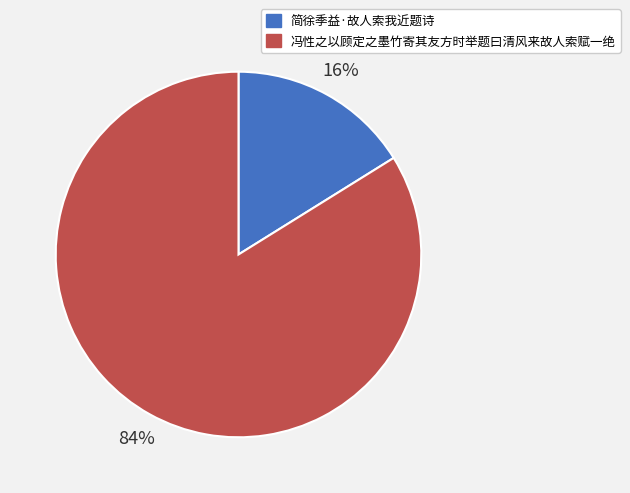

Which category has the smallest portion of the pie?

简徐季益·故人索我近题诗